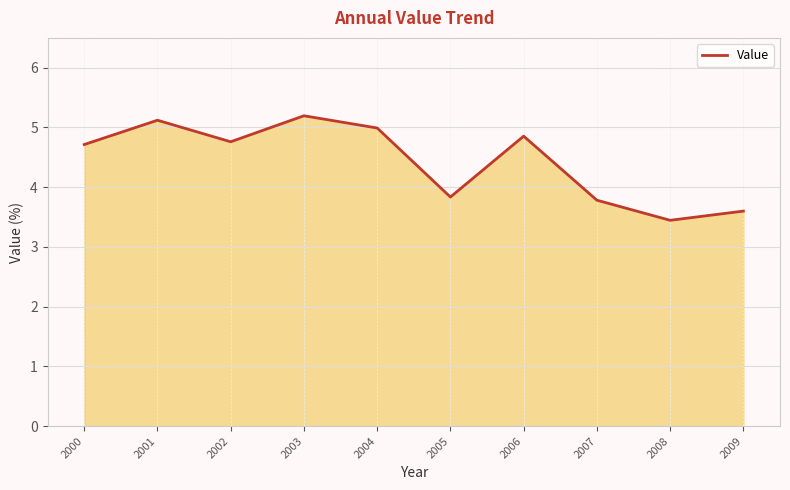

At which label does the data first exceed 4?

2000